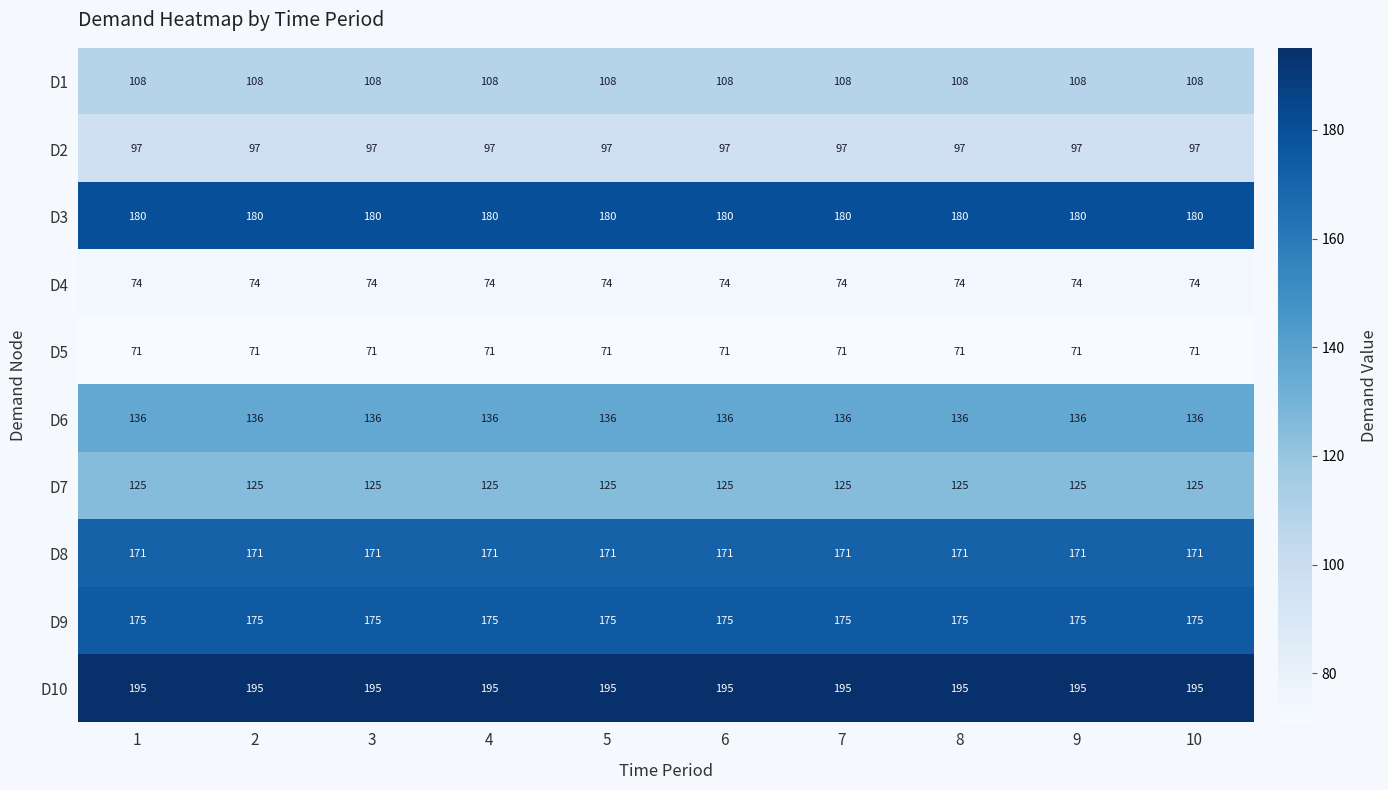

Is it true that D2 equals 97 at 9?

True